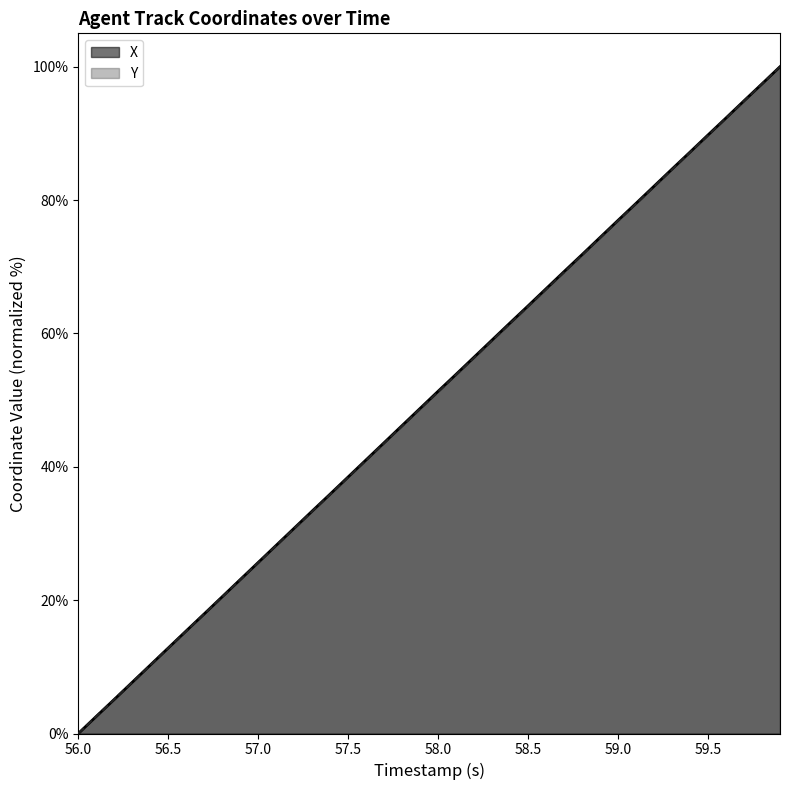

How many lines are shown in the chart?

2